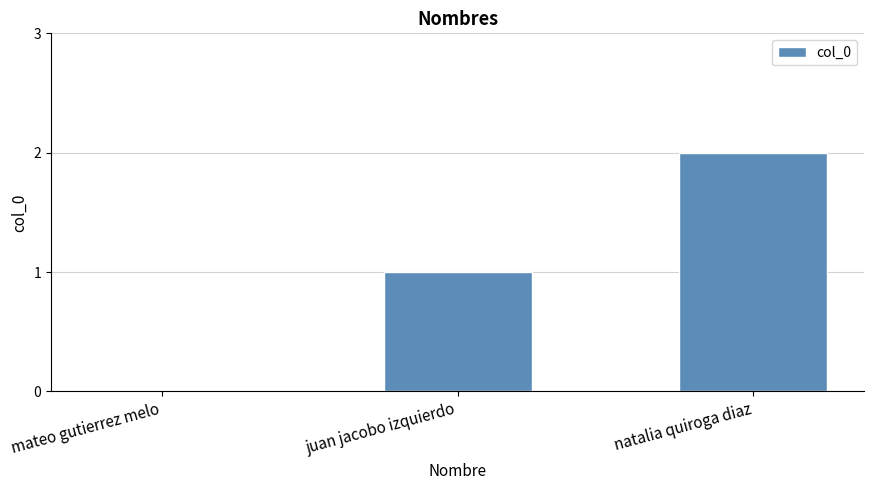

Count the number of categories in the chart.

3